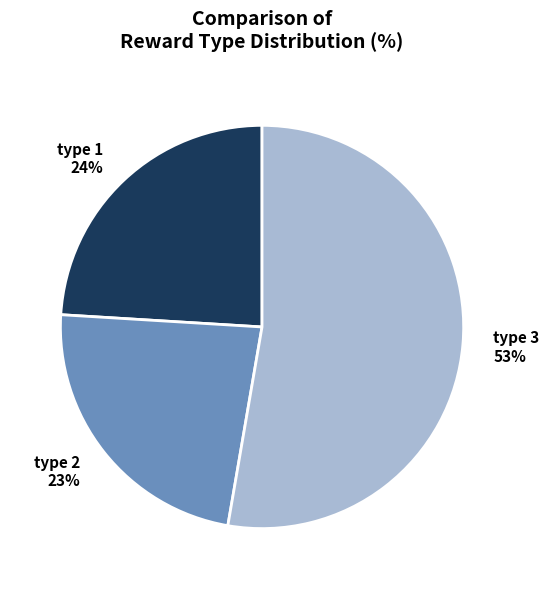

The type 1 24% slice represents 24% of the pie. True or false?

True